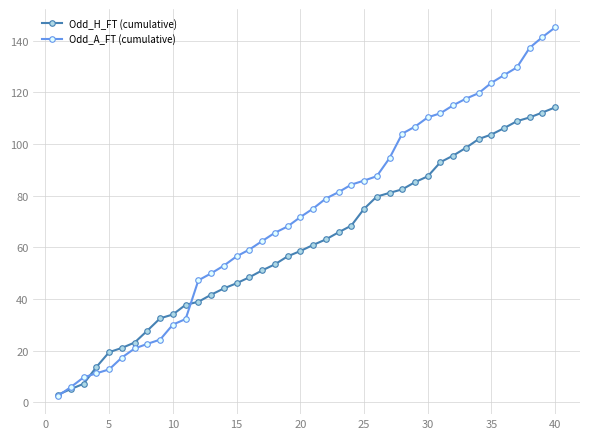

At how many categories does at least one series exceed 45?

29